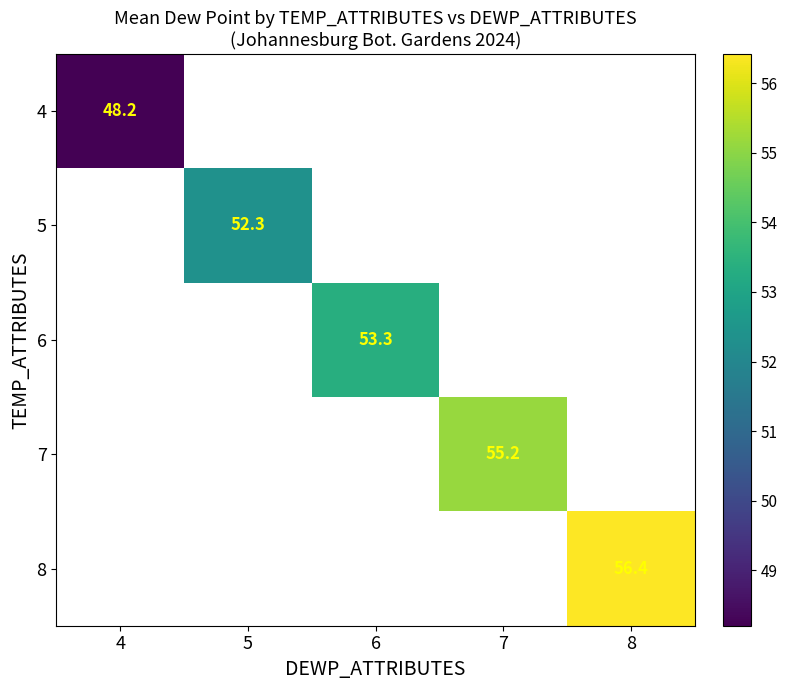

Is it true that 4 equals 48.2 at 4?

True